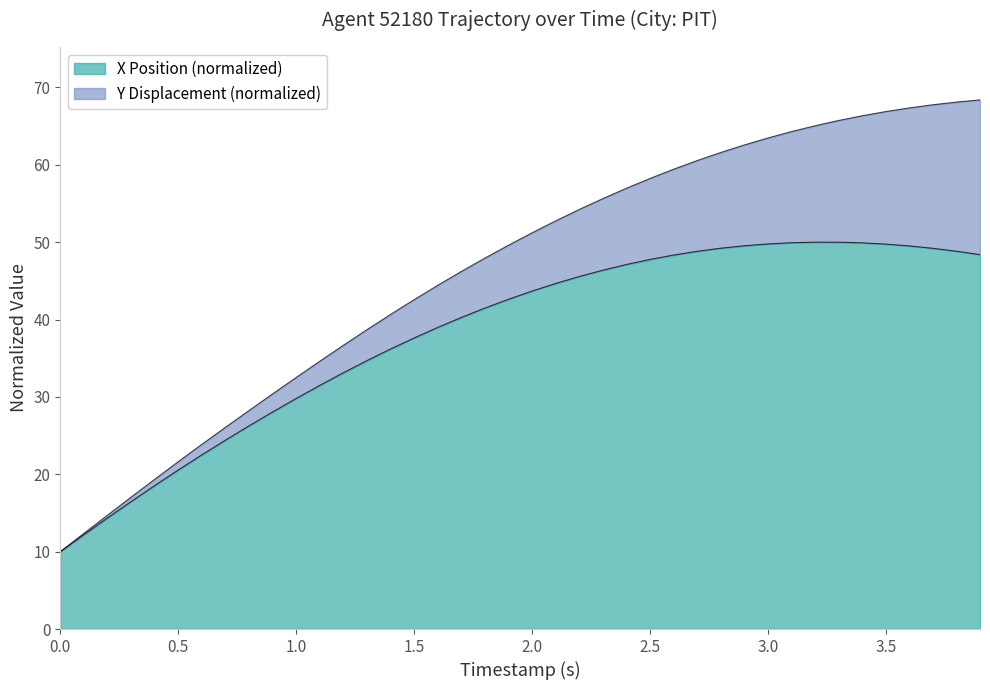

True or false: X Position (normalized) has a value of 10.0 at 0.0.

True